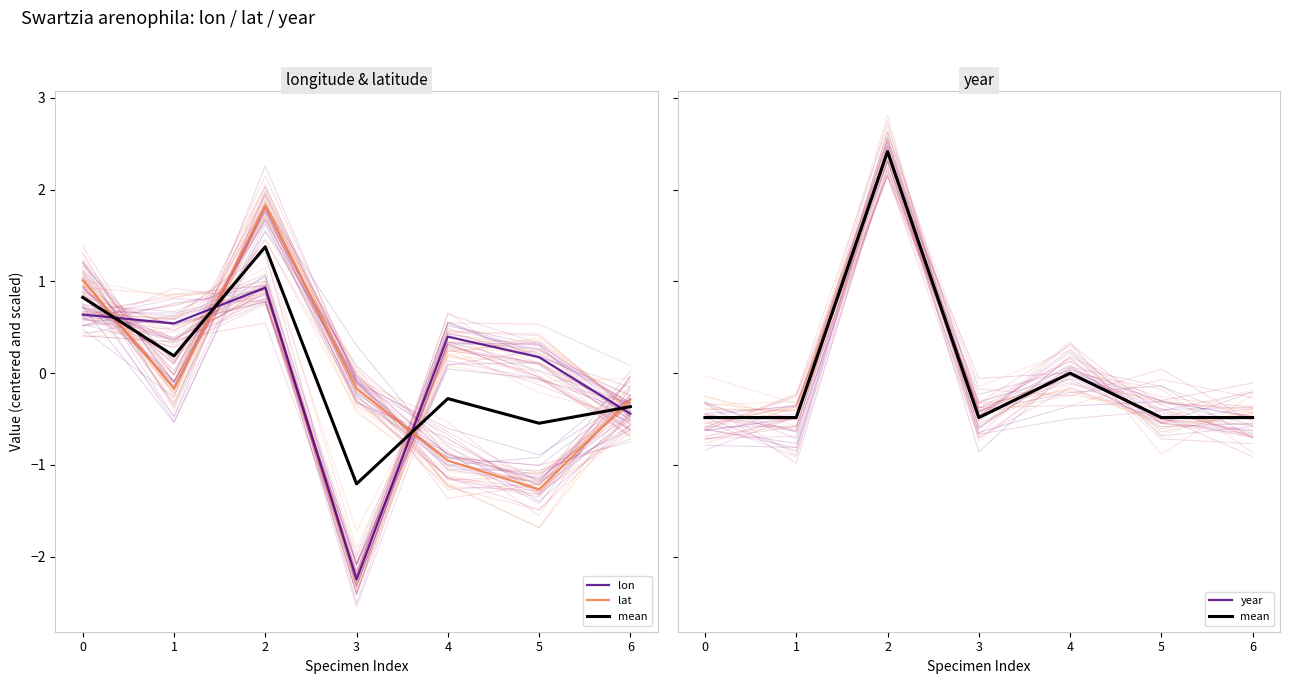

What is the value of the year point at the 1st from the left?

-0.5